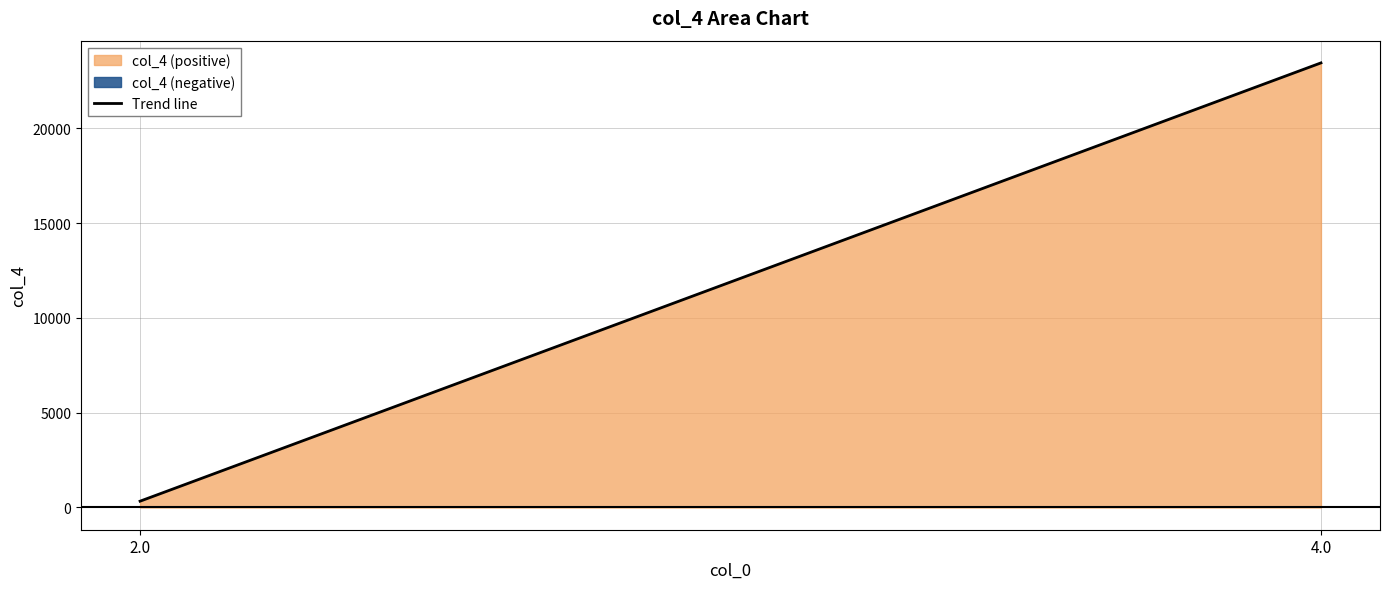

List the labels in order of value, smallest first.

2.0, 4.0